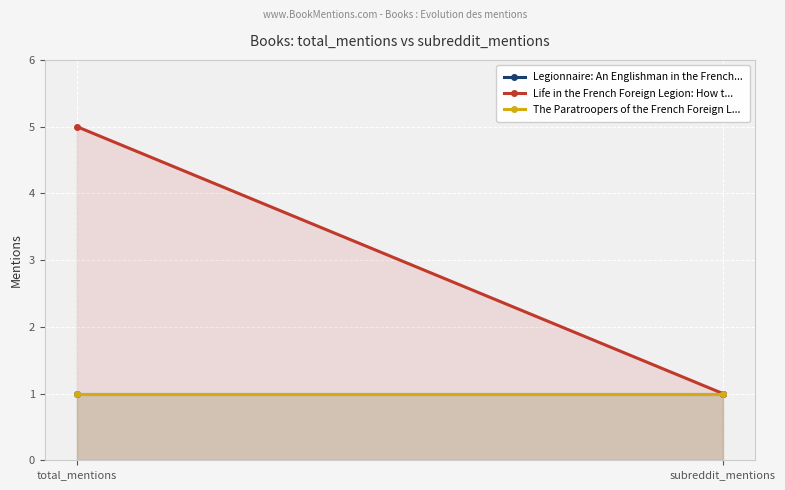

What is the value of the Life in the French Foreign Legion: How t... point at the 2nd from the left?

1